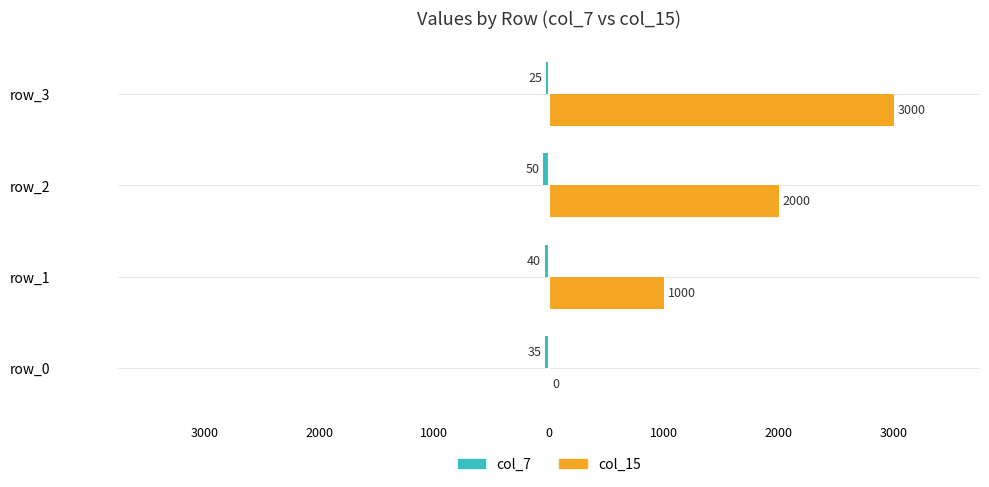

What is the value of the col_7 bar at the 2nd from the left?

-40